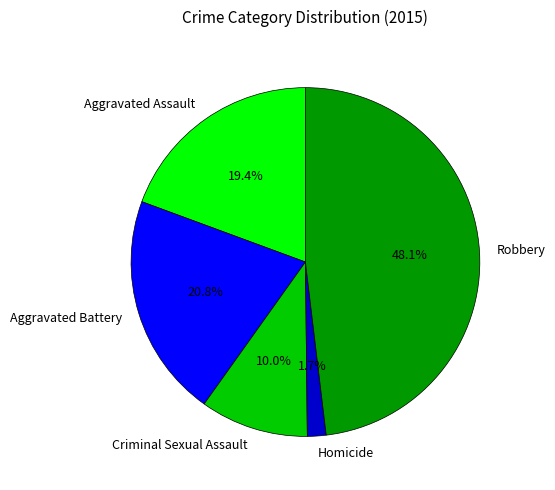

What percentage is the Aggravated Battery slice, to the nearest percent?

21%